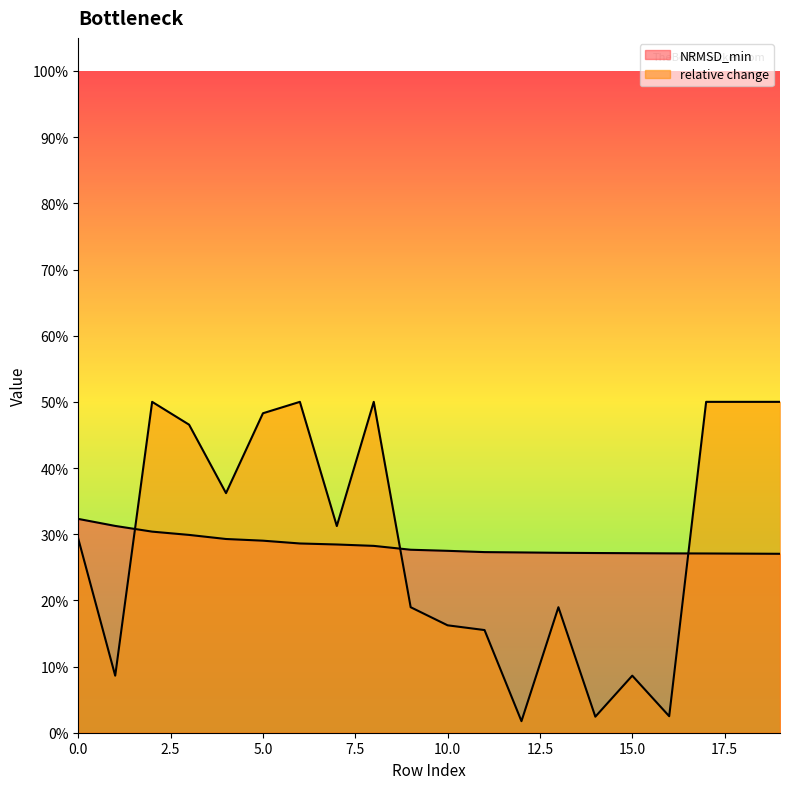

Rank the categories by relative change value from highest to lowest.

6, 2, 8, 17, 18, 19, 5, 3, 4, 7, 0, 9, 13, 10, 11, 1, 15, 16, 14, 12